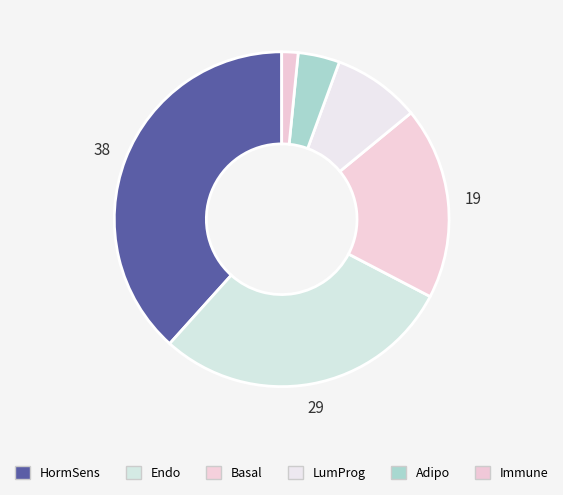

What percentage is NOT represented by HormSens?

61.7%